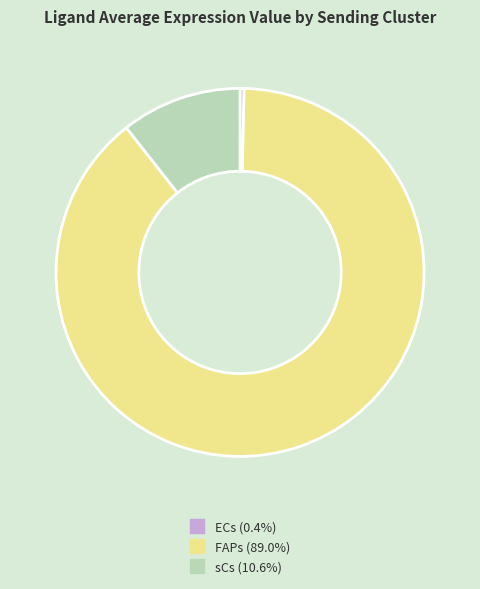

Between ECs and FAPs, which is larger?

FAPs